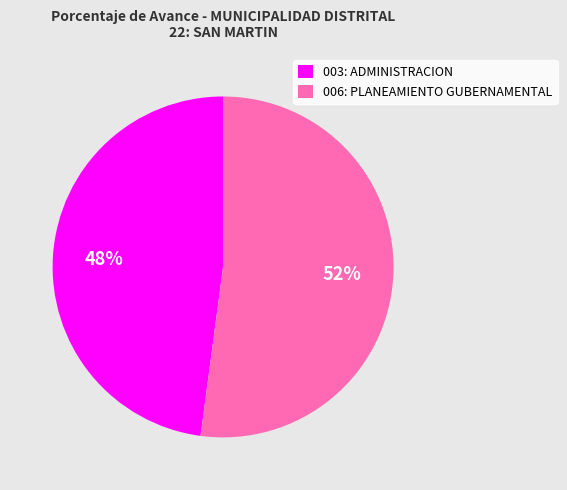

What percentage is the 003: ADMINISTRACION slice, to the nearest percent?

48%